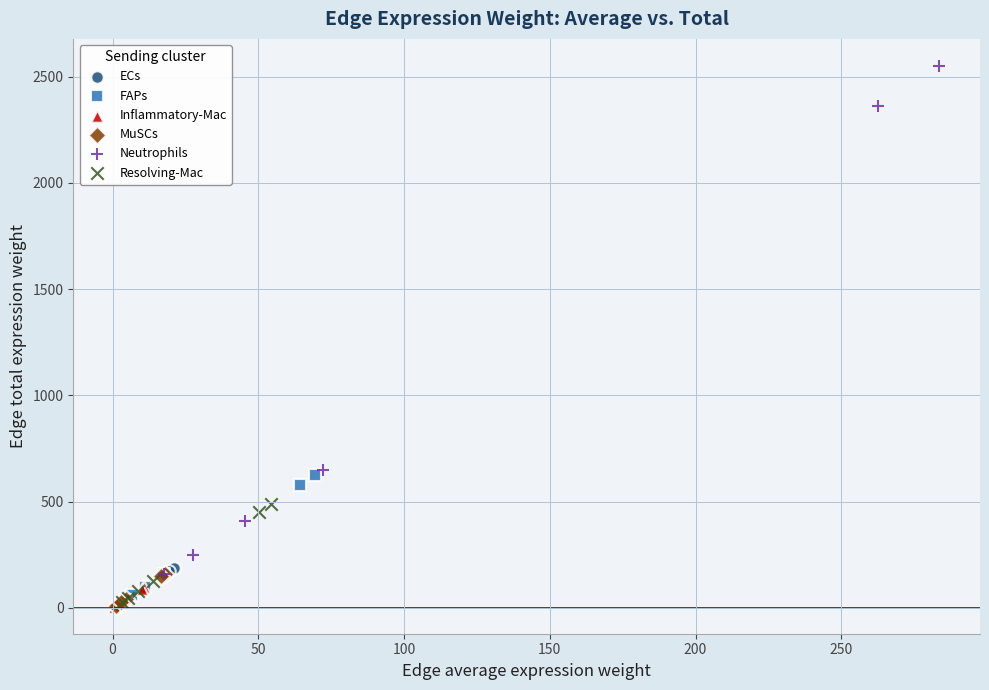

What are all the series names shown in the legend?

ECs, FAPs, Inflammatory-Mac, MuSCs, Neutrophils, Resolving-Mac